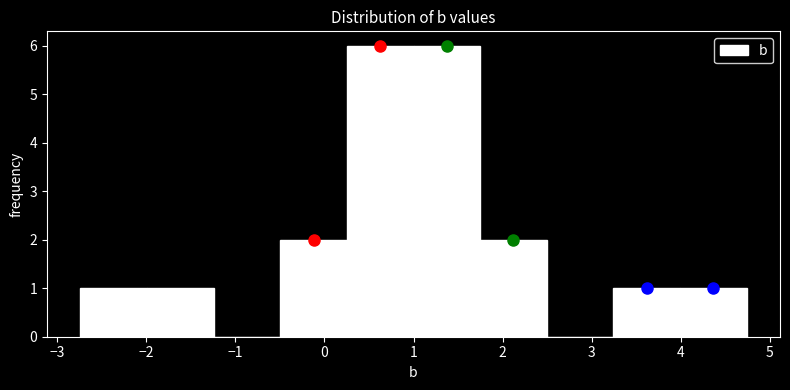

How tall is the bar that spans 4.0 to 4.7 on the x-axis? Neither the bar edges nor the heights are printed on the chart, so give them approximately, as read against the axes.

1